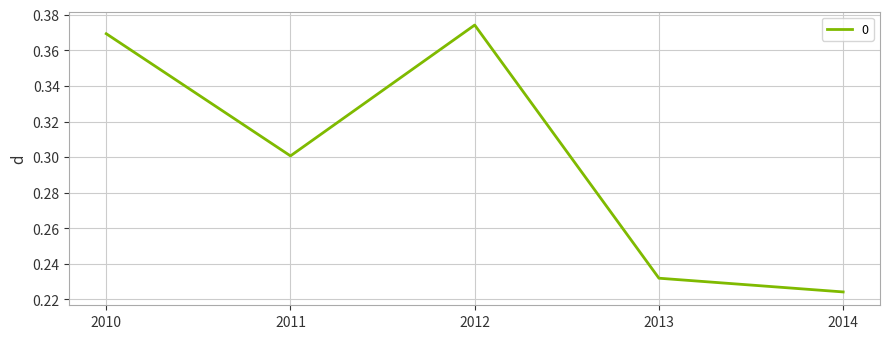

At which category does the data reach its first local valley?

2011